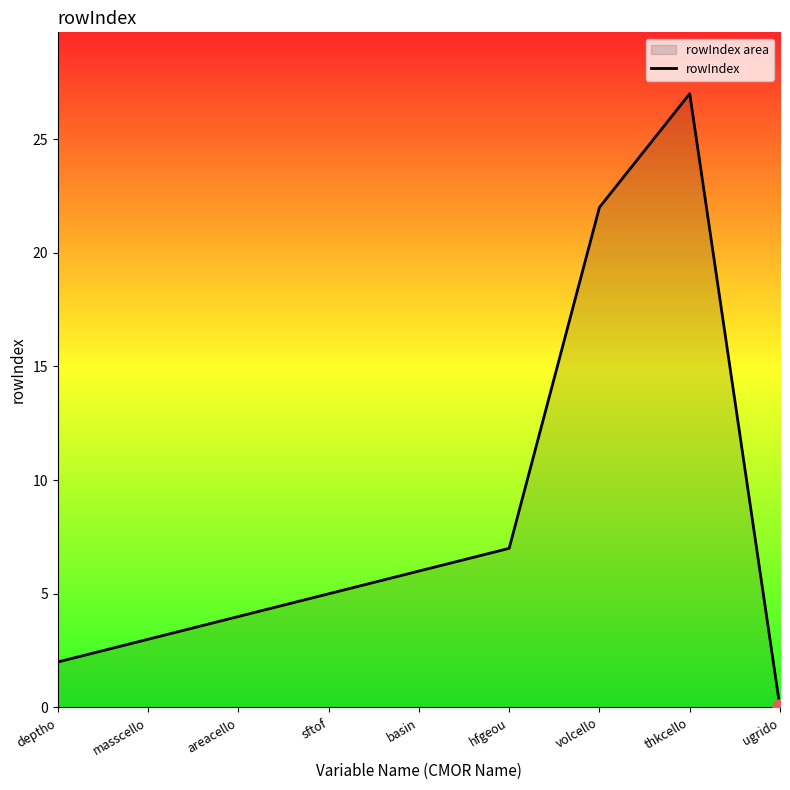

Which has a higher value, hfgeou or ugrido?

hfgeou